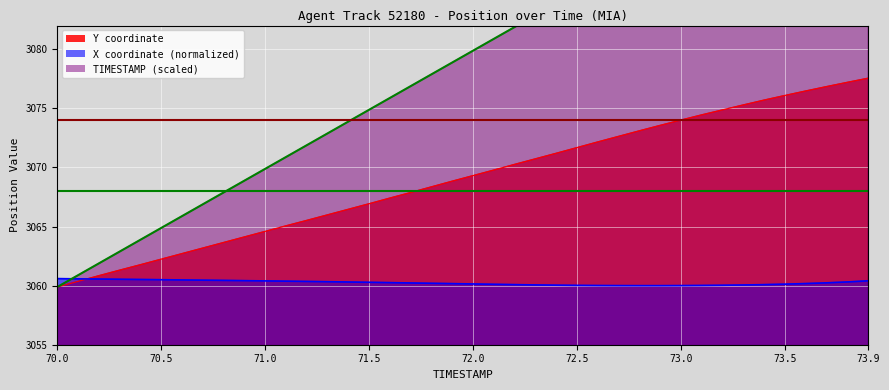

What position from the right is 71.6?

24